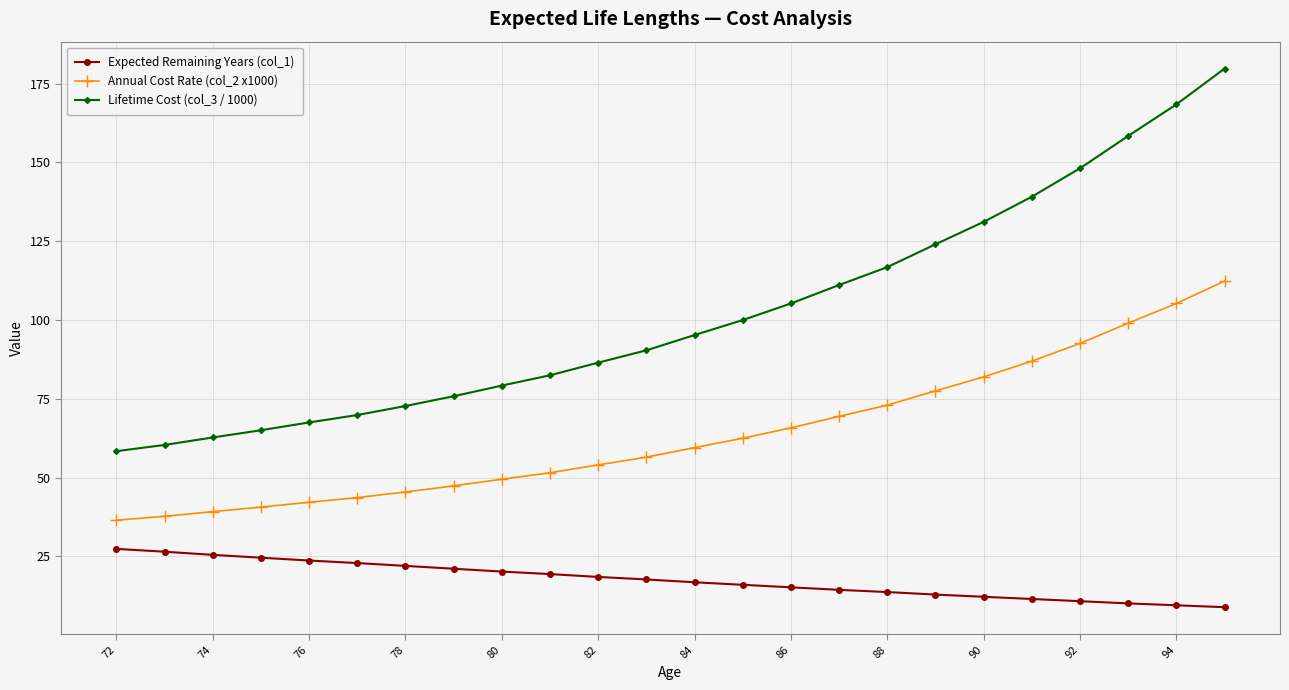

Which series has the widest spread of values?

Lifetime Cost (col_3 / 1000)